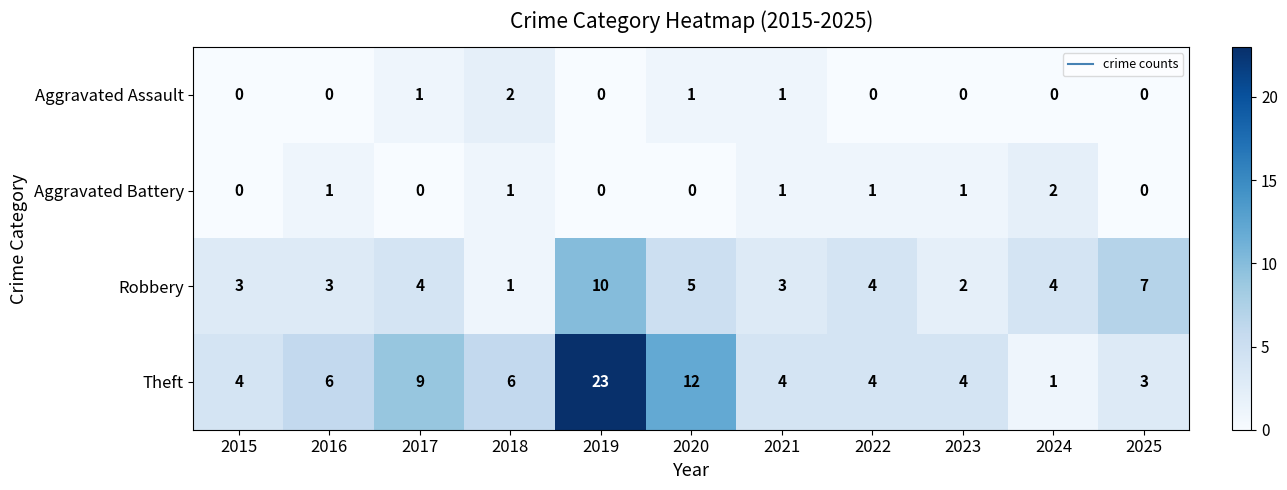

Is the value of Aggravated Battery at 2017 greater than the value of Theft at 2021?

No